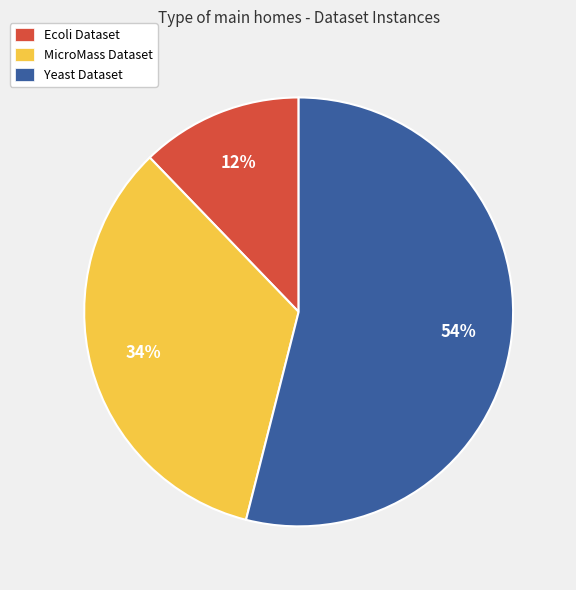

What is the smallest slice in the pie chart?

Ecoli Dataset